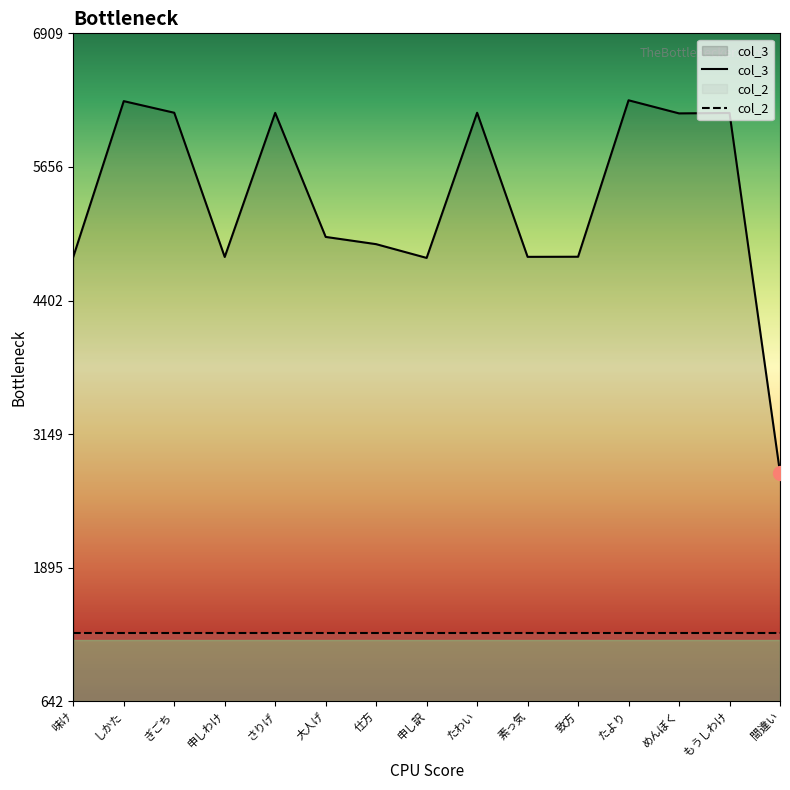

List the labels in order of value, largest first.

たより, しかた, ぎごち, たわい, さりげ, もうしわけ, めんぼく, 大人げ, 仕方, 致方, 味け, 素っ気, 申しわけ, 申し訳, 間違い